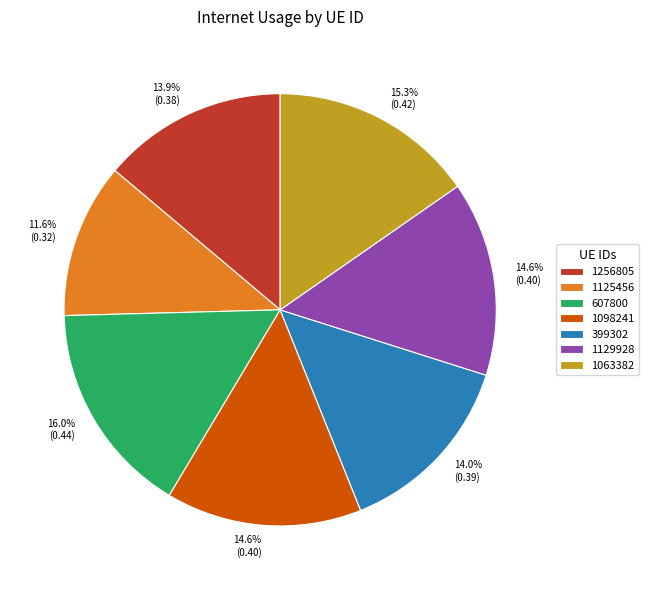

Which slice is the smallest?

1125456